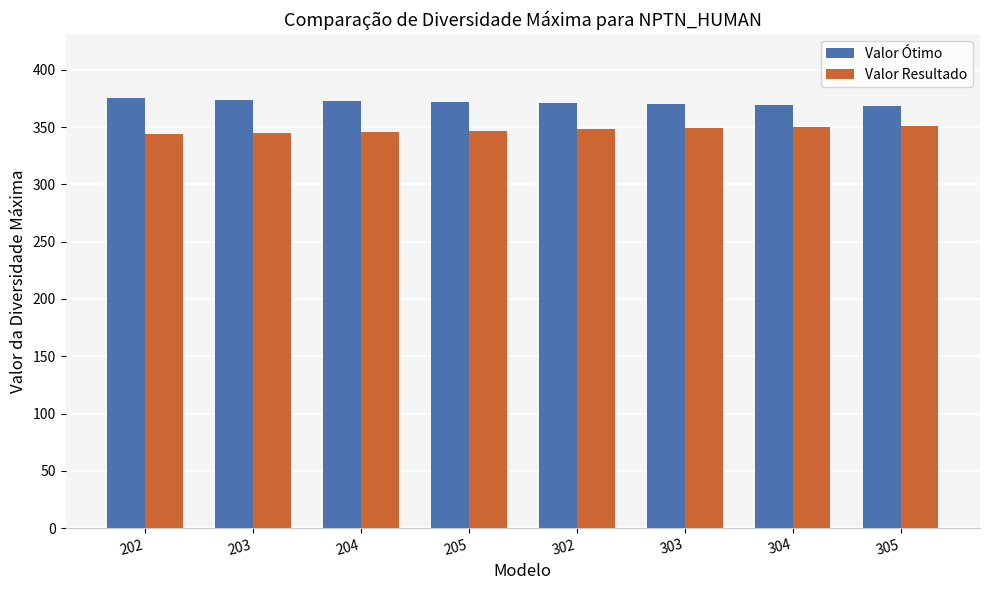

What is the sum of the Valor Ótimo values at 204 and 305?

741